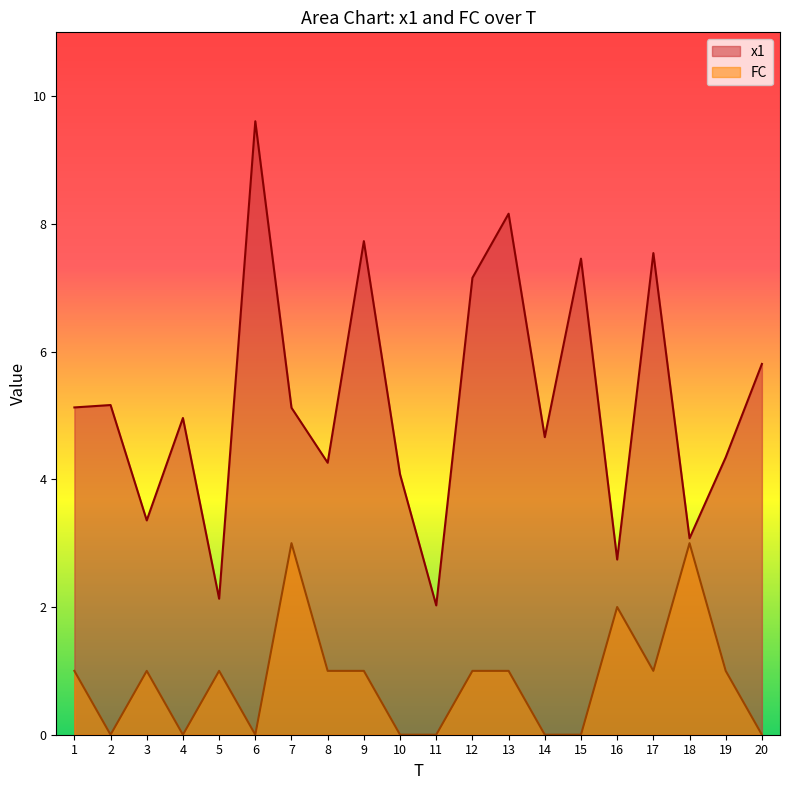

True or false: FC has a value of 3.0 at 18.

True